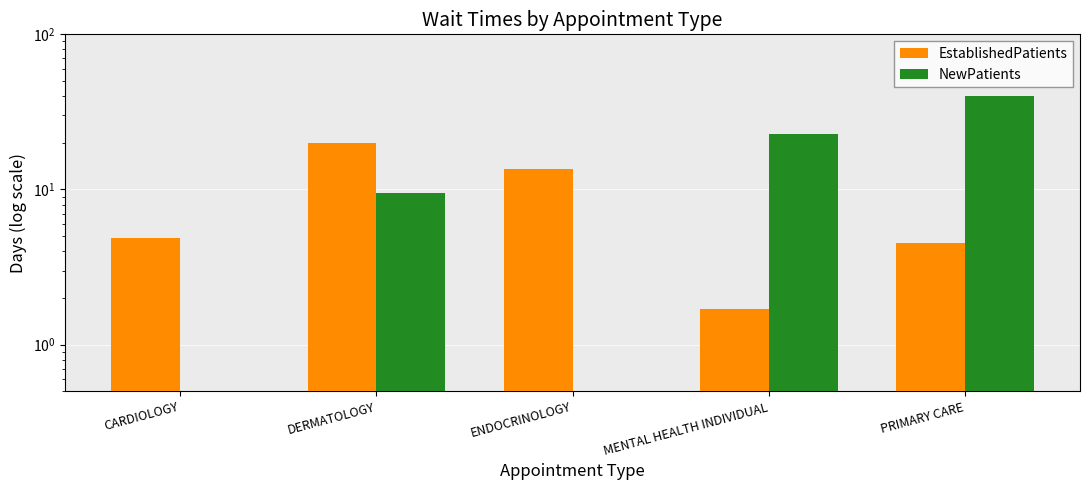

What is the label of the 2nd bar from the right?

MENTAL HEALTH INDIVIDUAL